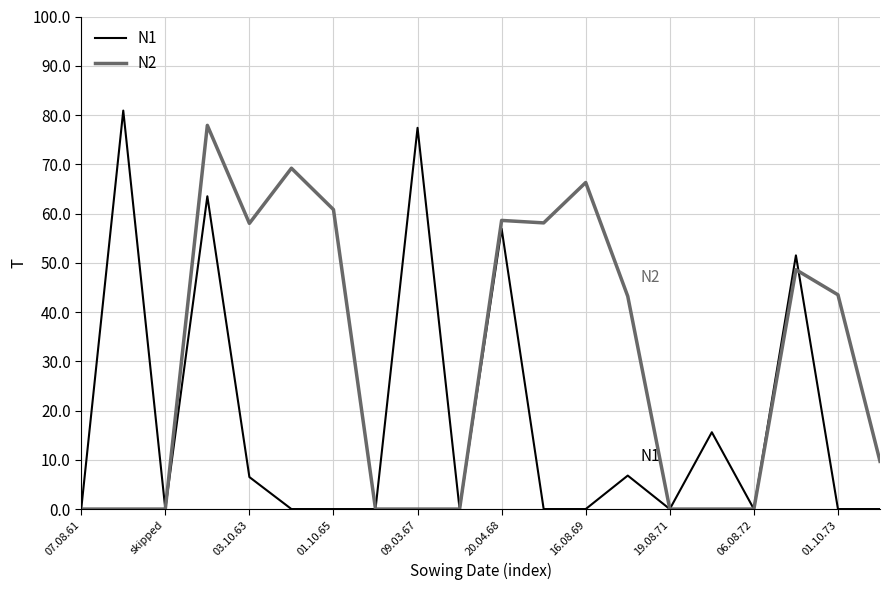

Rank the series by their average value, from lowest to highest.

N1, N2